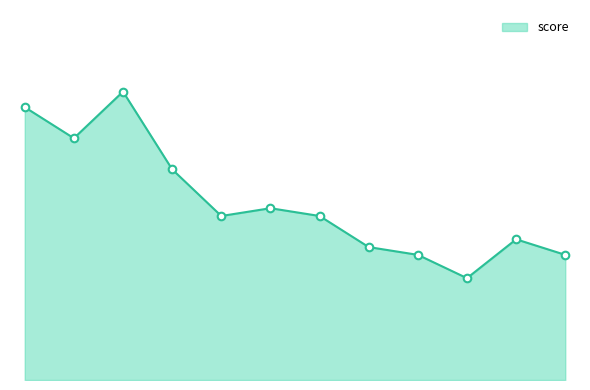

Is this an area chart (filled region under the line)?

Yes